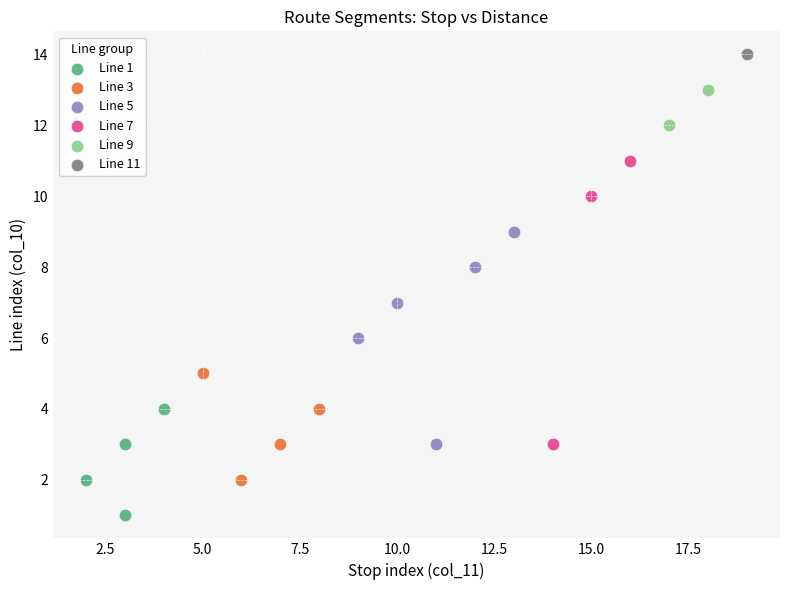

Which series reaches the maximum Y coordinate?

Line 11